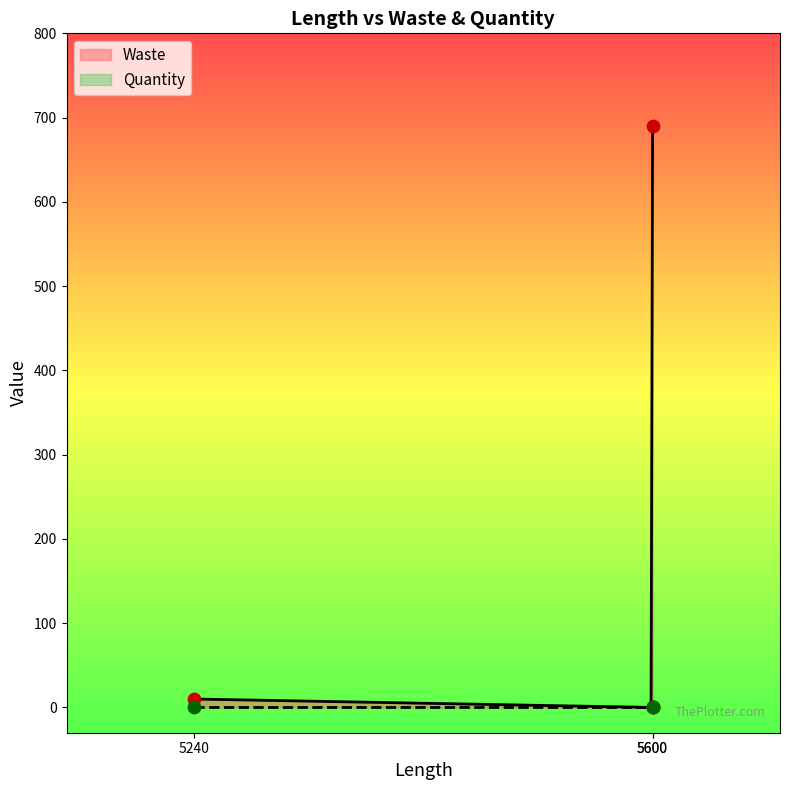

Between 5600 and 5600, which is larger?

5600